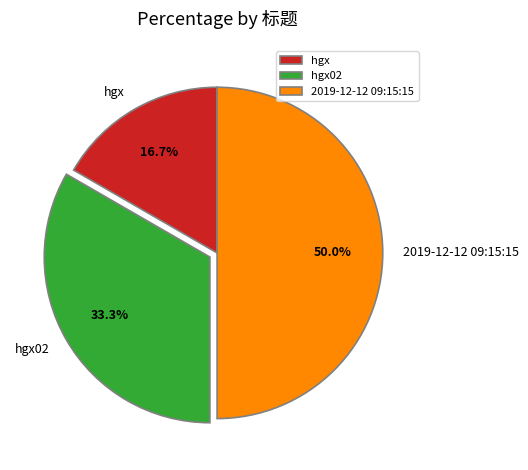

Does hgx02 account for over 50% of the chart?

No